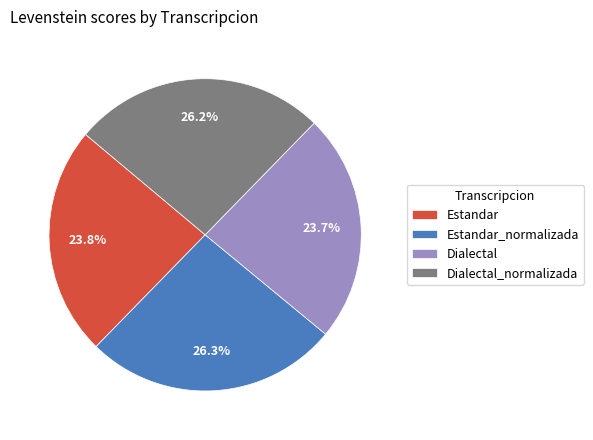

What percentage is the Dialectal_normalizada slice, to the nearest percent?

26%